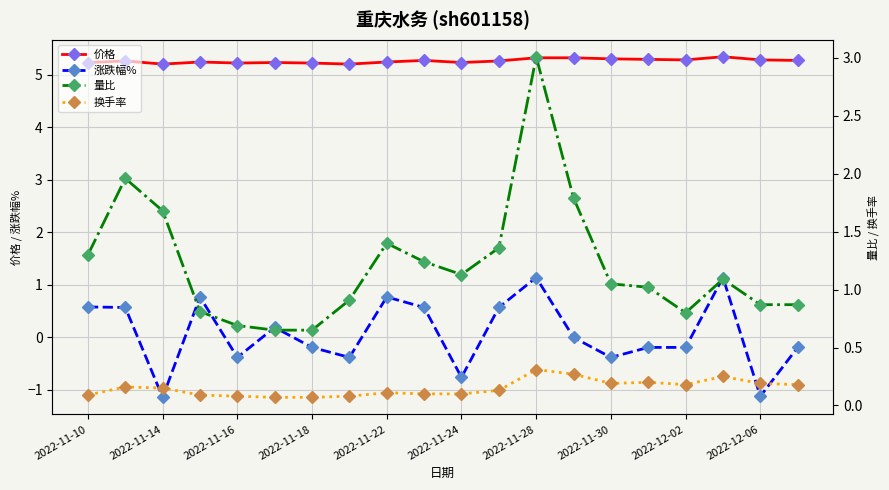

Is it true that 涨跌幅% equals 1.2 at 2022-11-22?

False